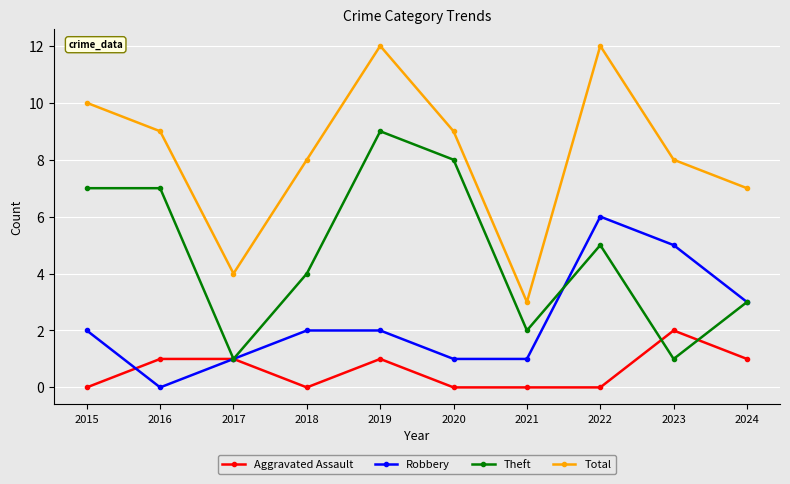

At 2016, list the series in order from smallest to largest.

Robbery, Aggravated Assault, Theft, Total